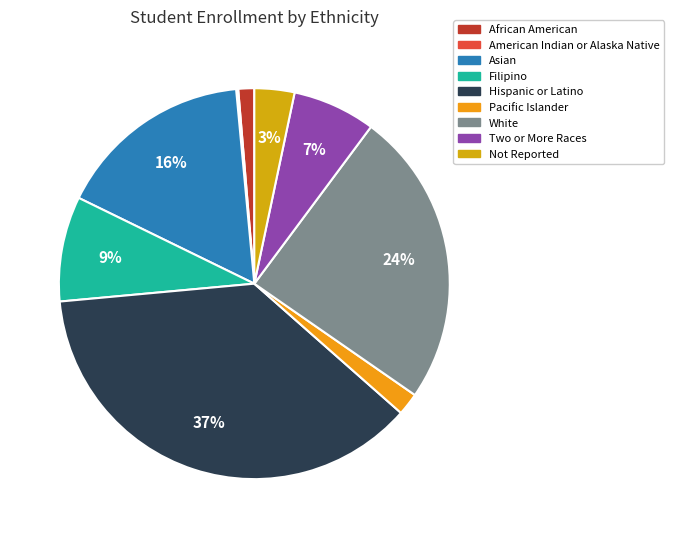

Is it true that American Indian or Alaska Native is 8% of the pie?

False